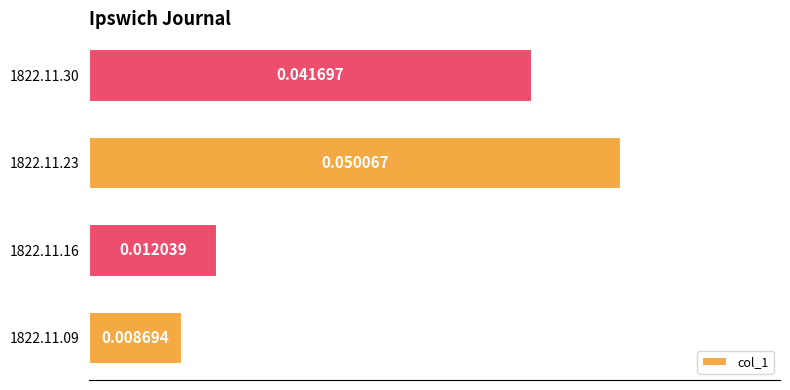

Which label corresponds to the largest value in the chart?

1822.11.23